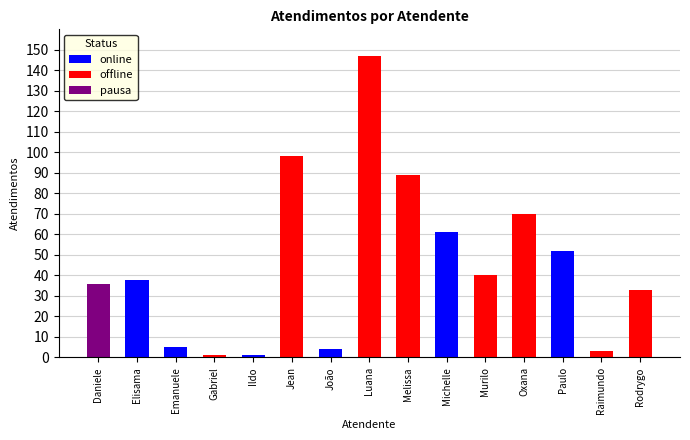

What is the change in value from Melissa to Oxana?

-19